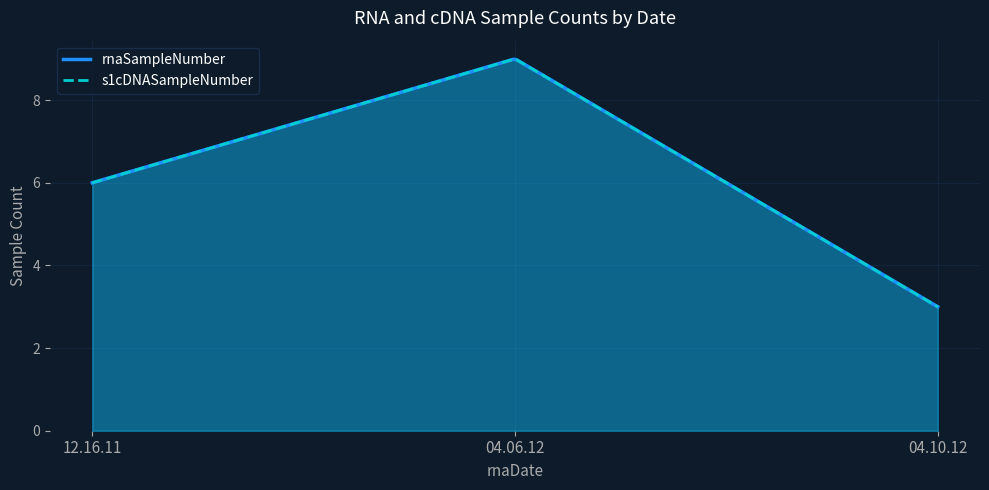

The value of s1cDNASampleNumber at 04.06.12 is 9. True or false?

True